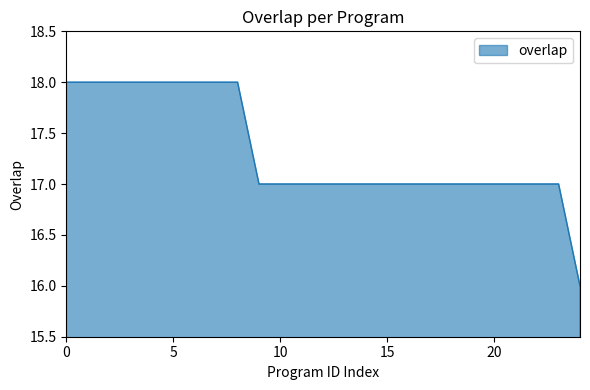

What is the maximum value shown in the chart?

18